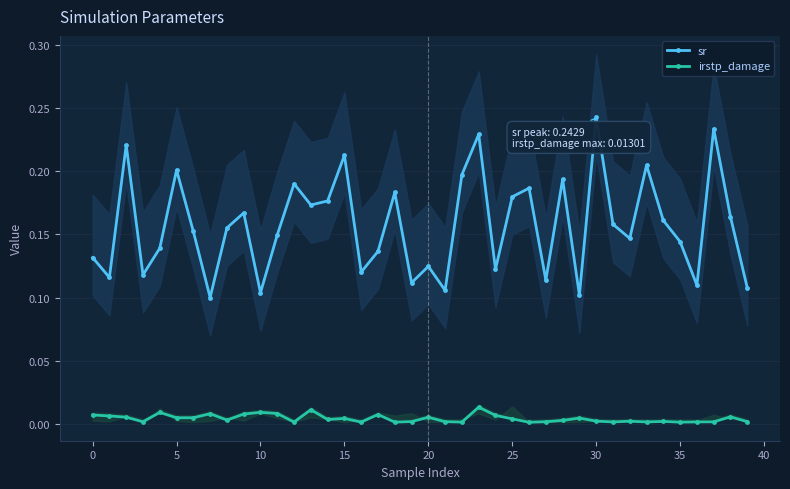

Count the number of data series in this chart.

2